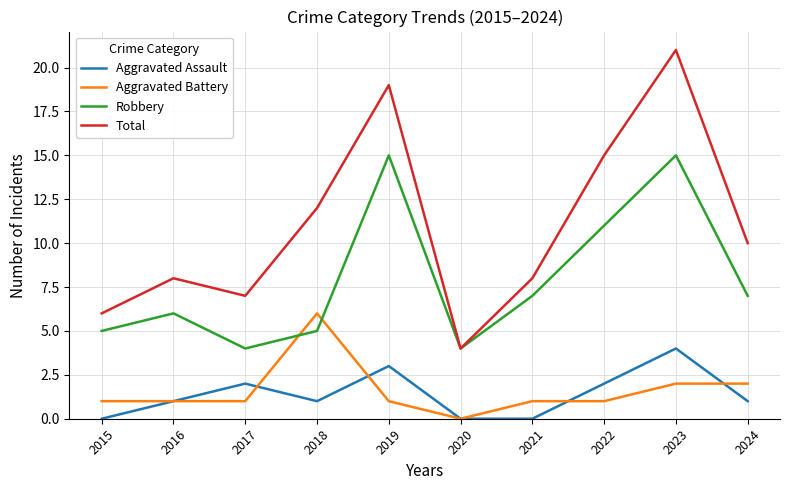

True or false: Aggravated Assault and Robbery intersect in this chart.

False